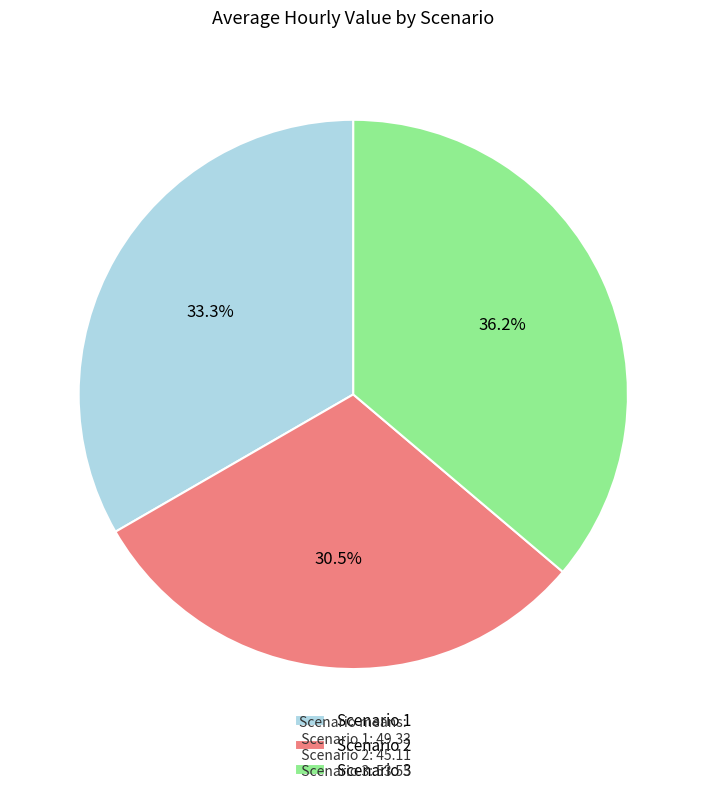

What percentage do Scenario 3 and Scenario 2 together represent?

66.7%